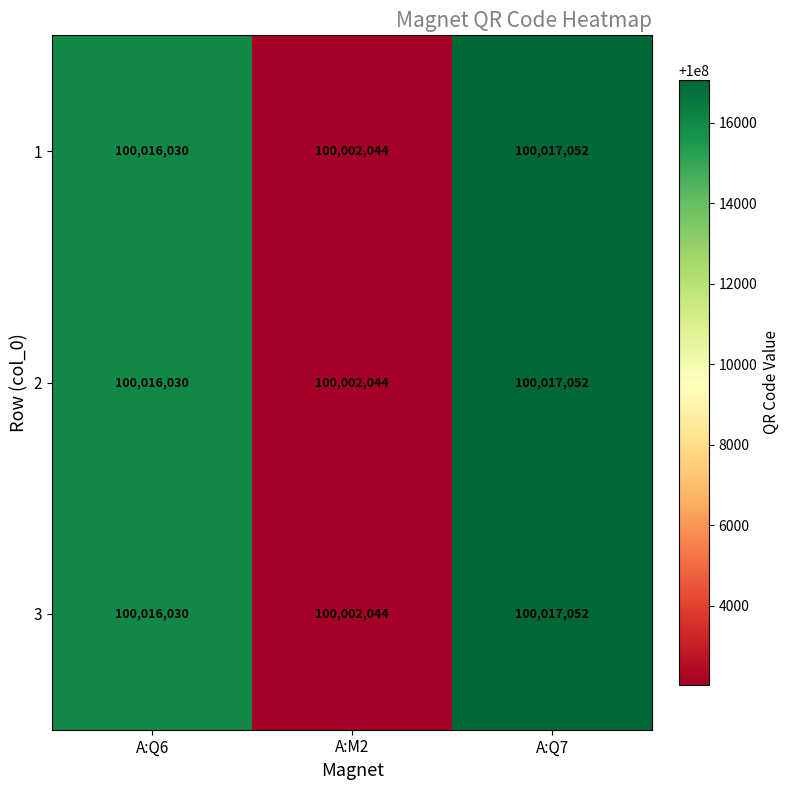

How many distinct data groups are displayed?

3